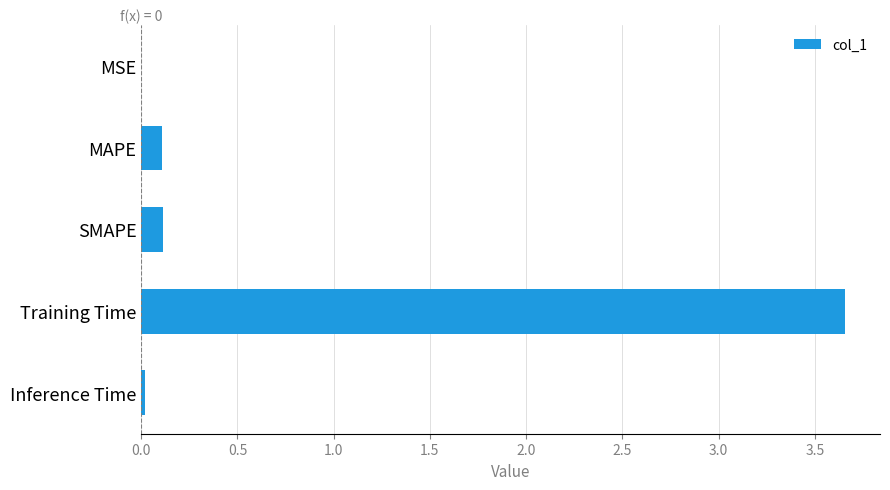

The value at MSE is 0.0. True or false?

True